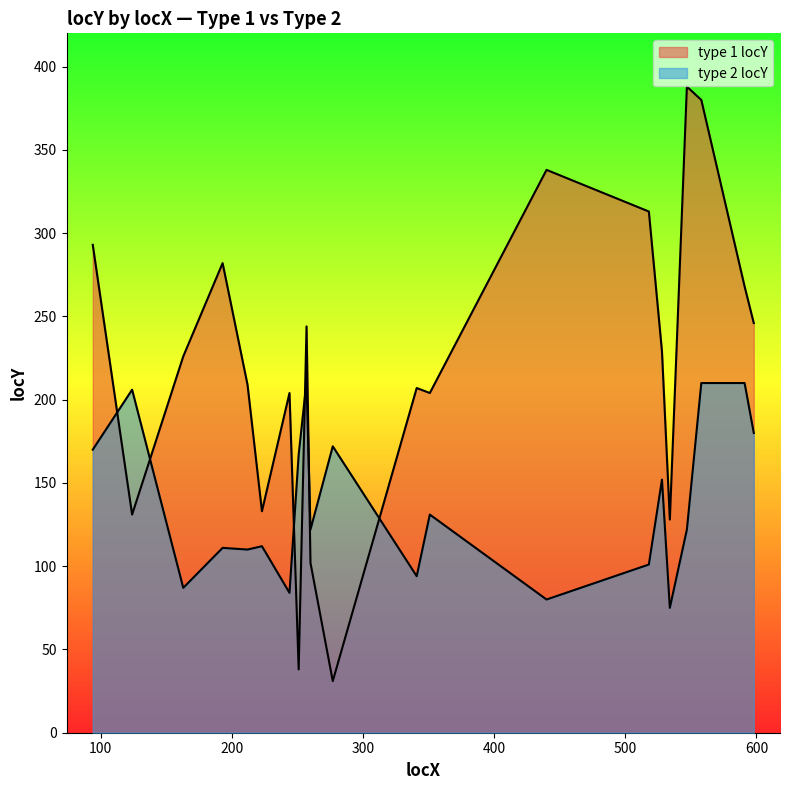

How many data points in type 1 locY are less than 226?

10